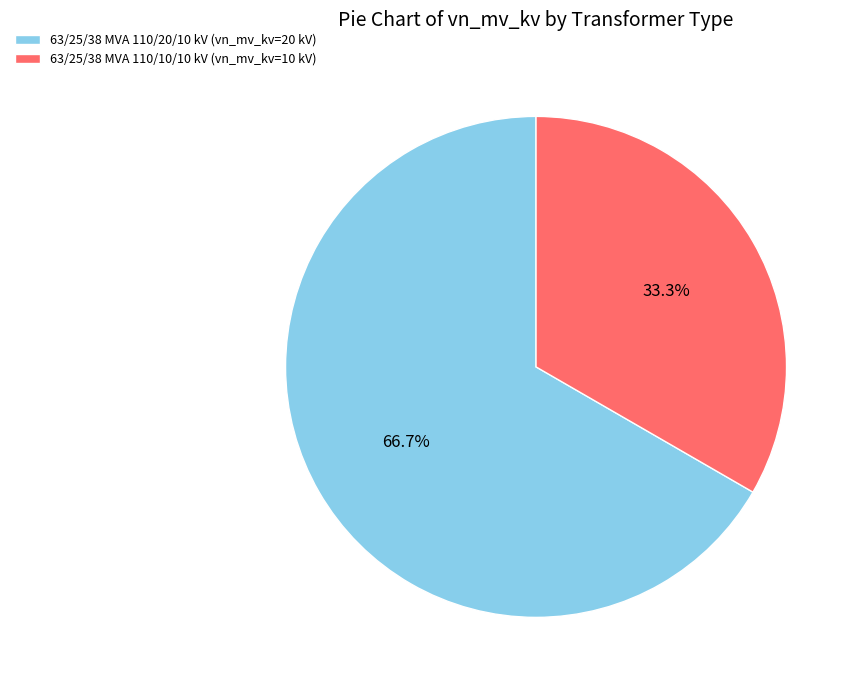

What portion of the pie excludes 63/25/38 MVA 110/10/10 kV?

66.7%